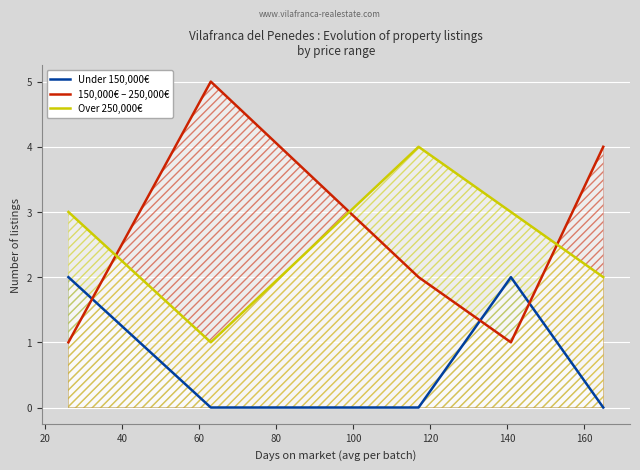

True or false: 150,000€ – 250,000€ and Under 150,000€ cross at least once.

True